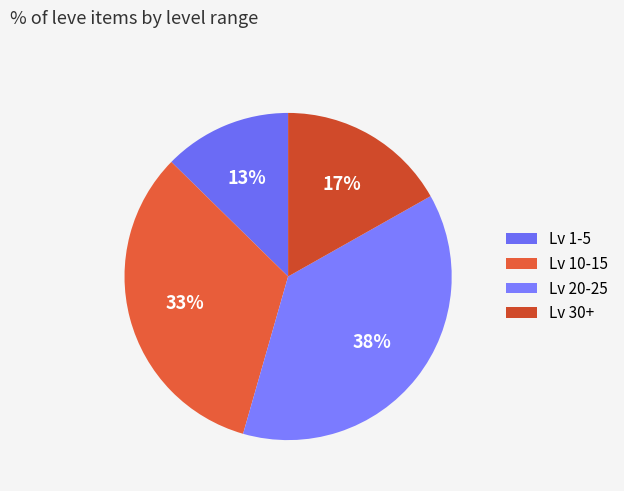

Count the number of slices in the pie.

4